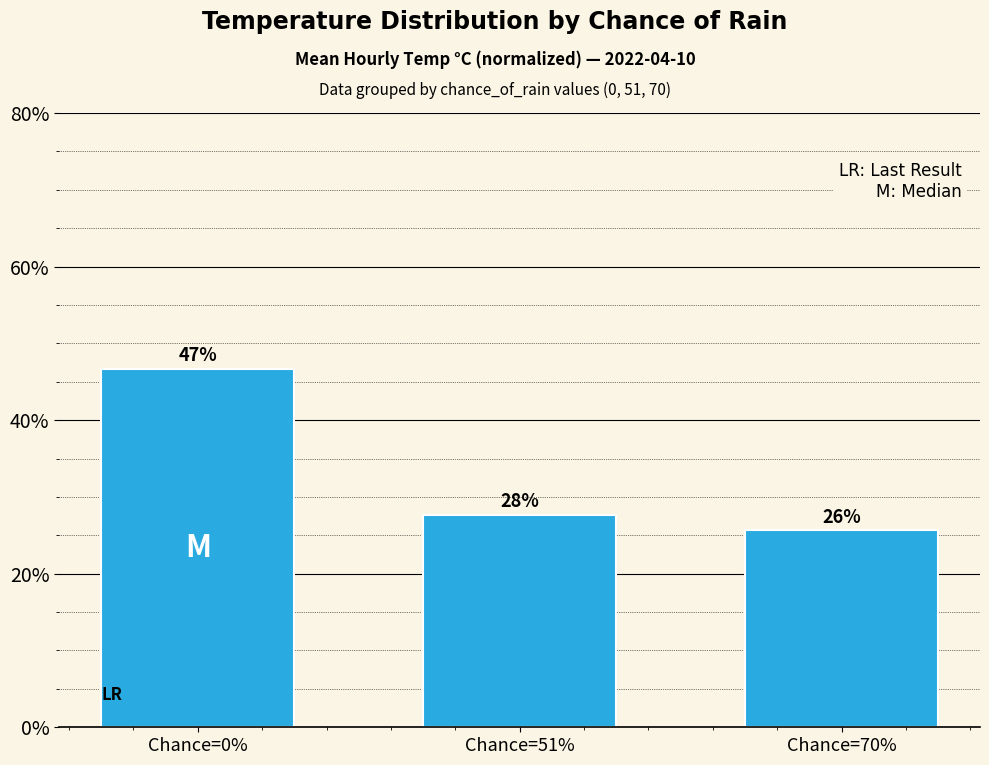

How many bars are there in total?

3